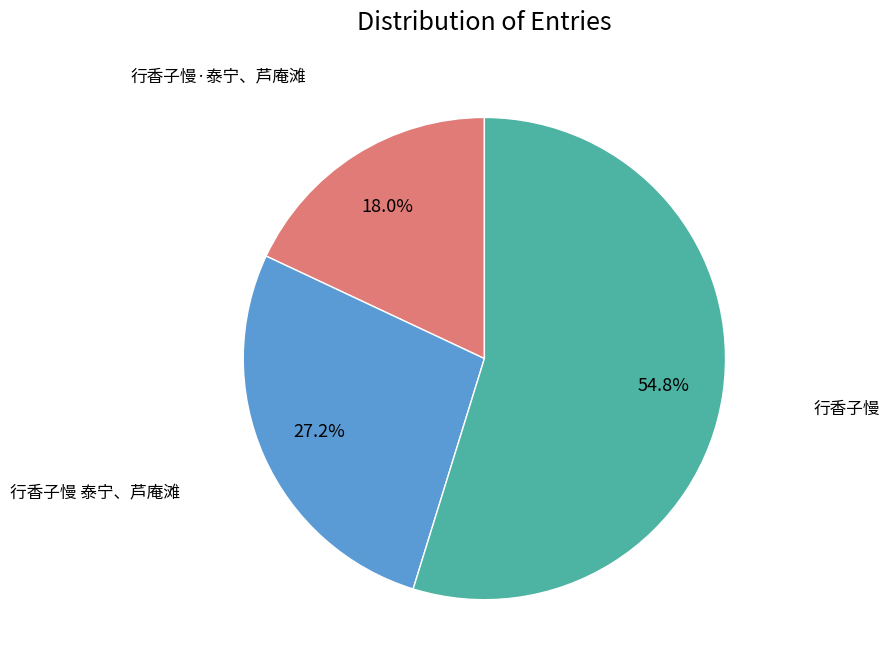

To the nearest percent, what percentage of the pie is 行香子慢 泰宁、芦庵滩?

27%